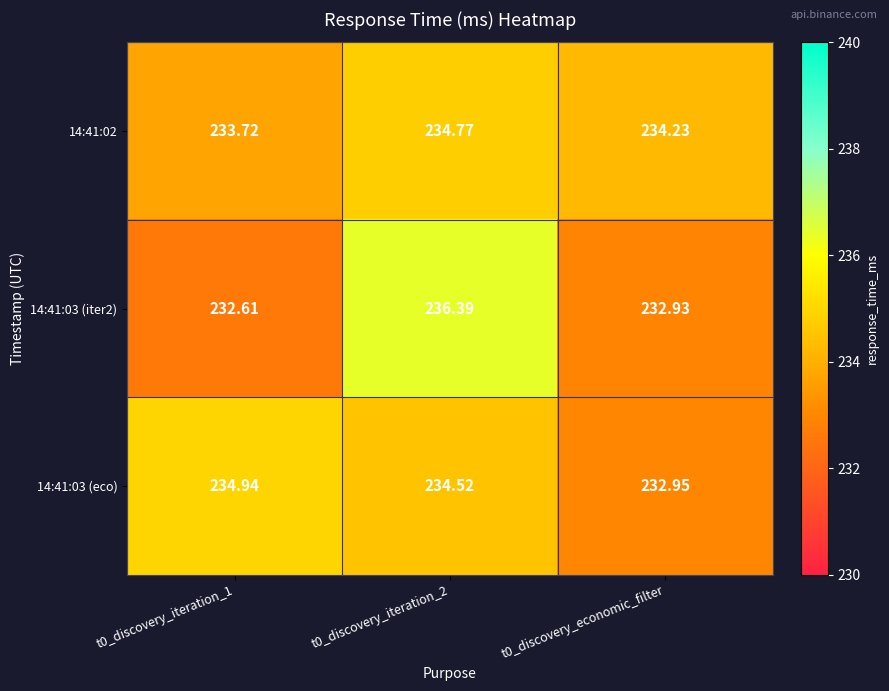

What is the smallest value displayed?

232.6